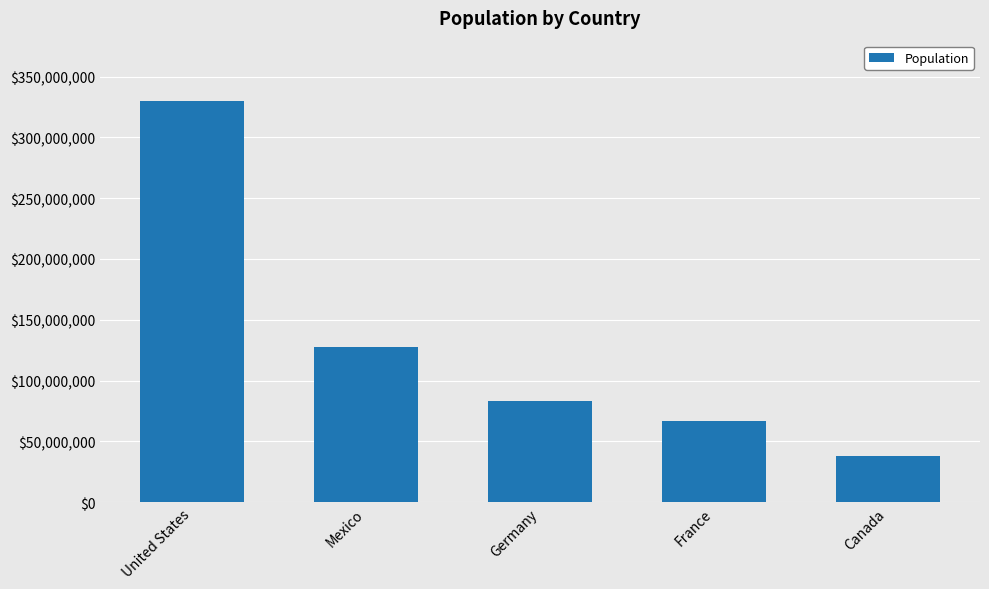

Which label corresponds to the largest value in the chart?

United States